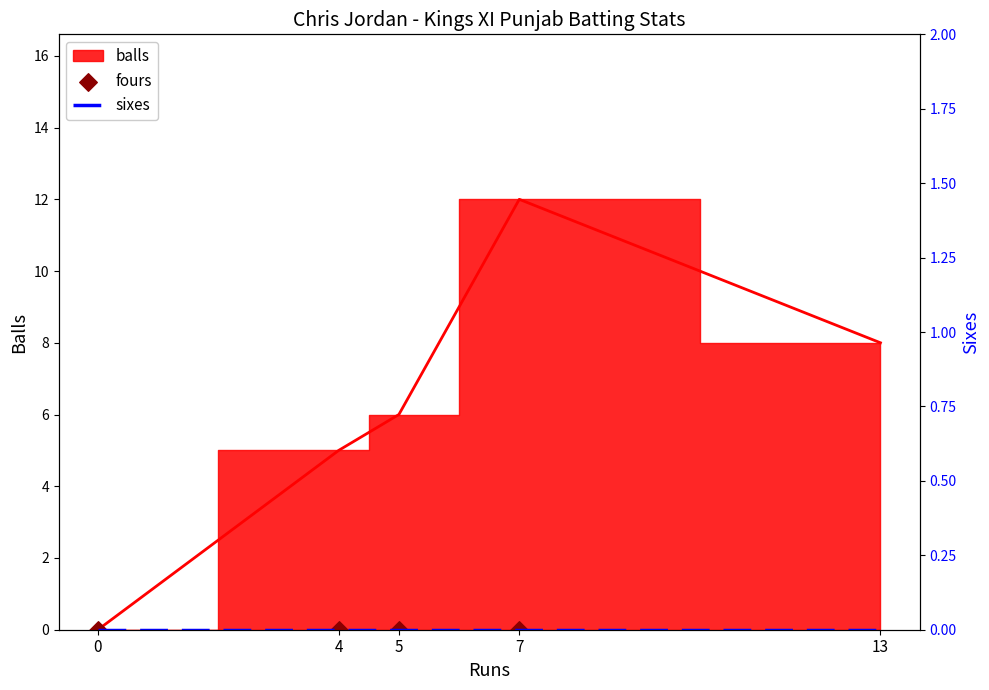

Which series contains the lowest Y value?

fours